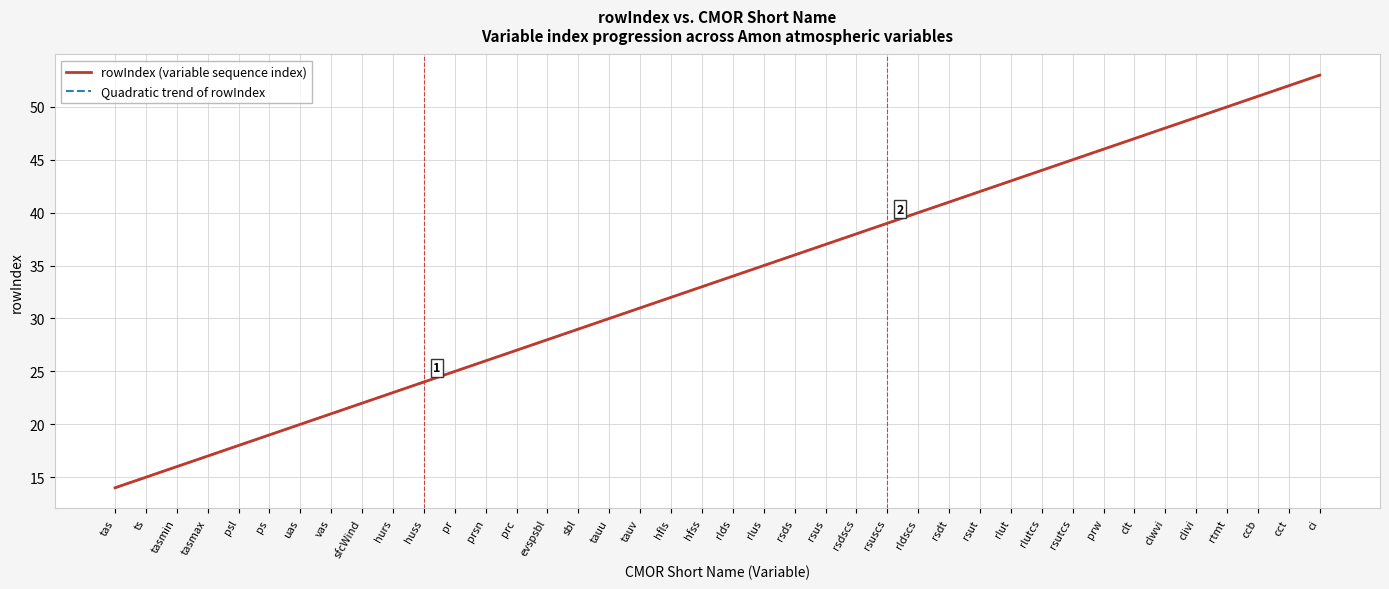

Does the chart have visible grid lines?

Yes